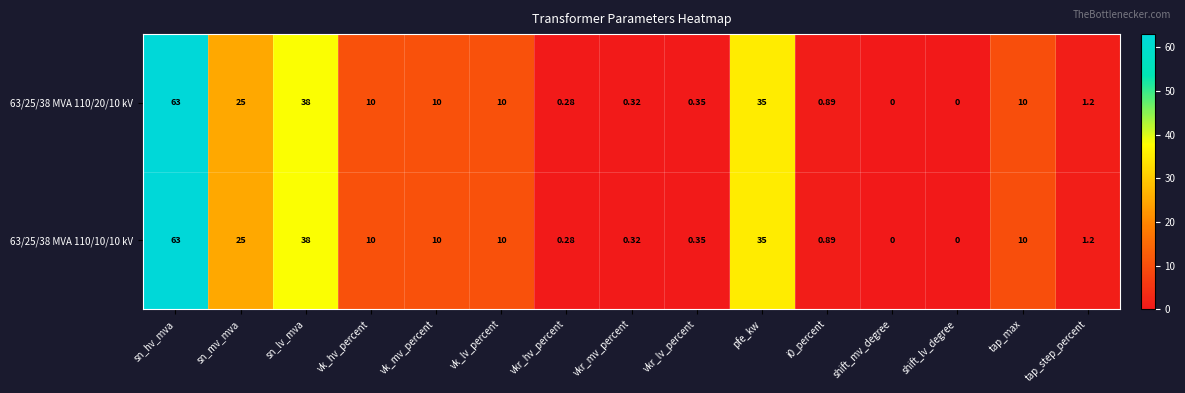

At which label does 63/25/38 MVA 110/10/10 kV first exceed 10?

sn_hv_mva